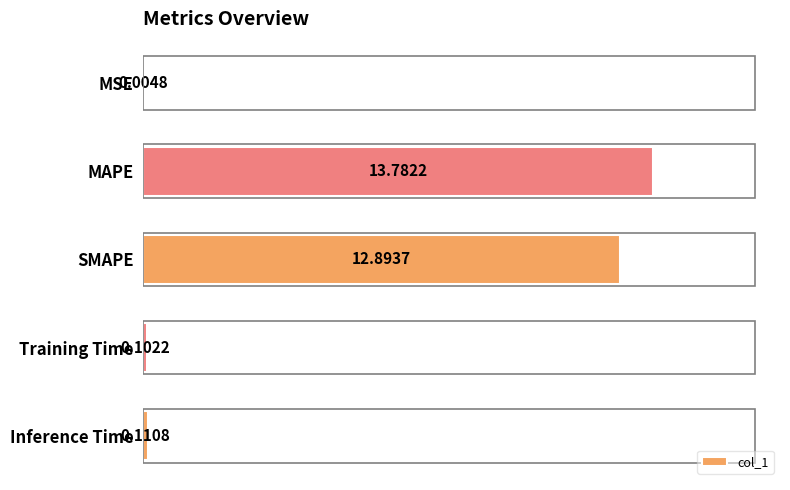

What is the change in value from MSE to MAPE?

+13.8